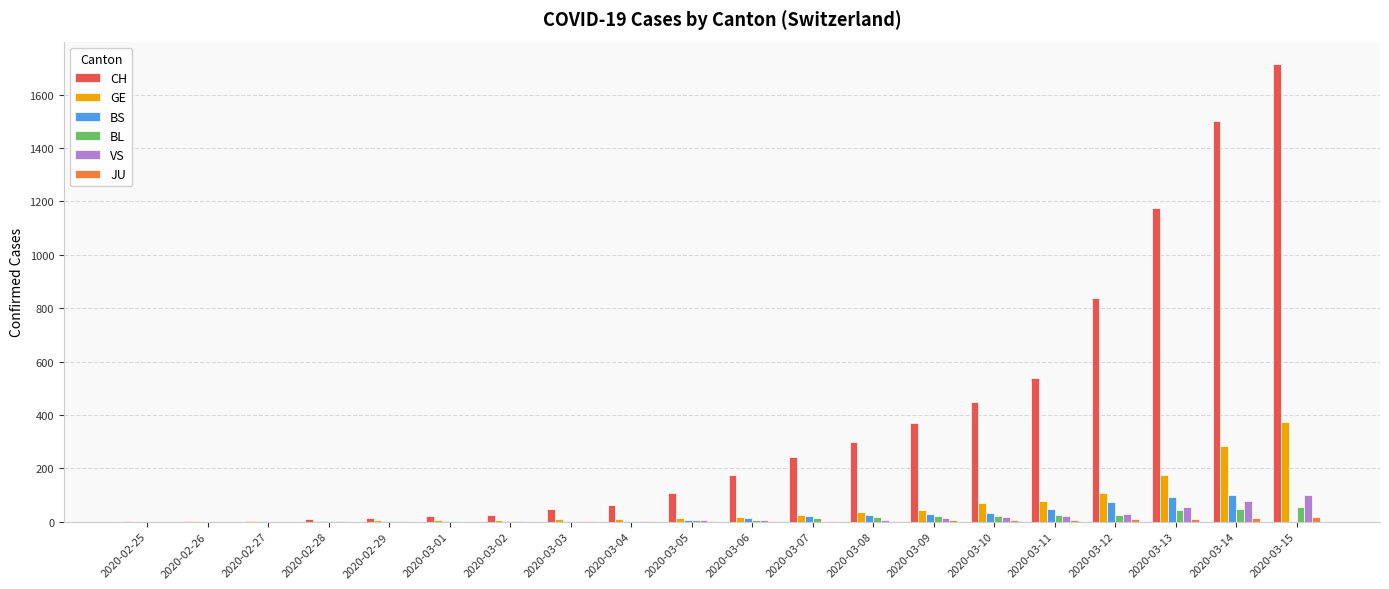

What is the average value of the BL series?

15